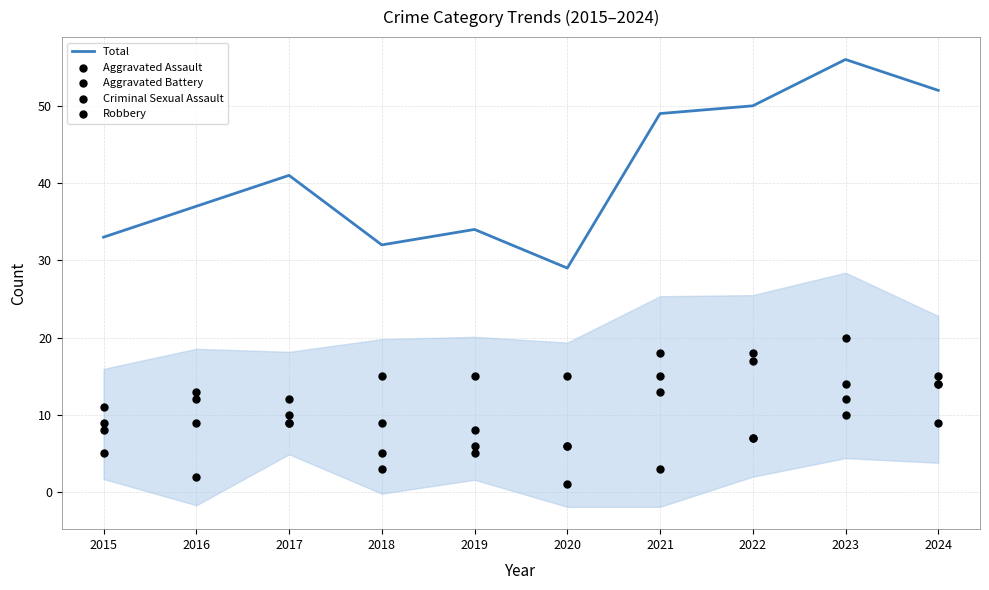

What is the total value across all series at 2023?

112